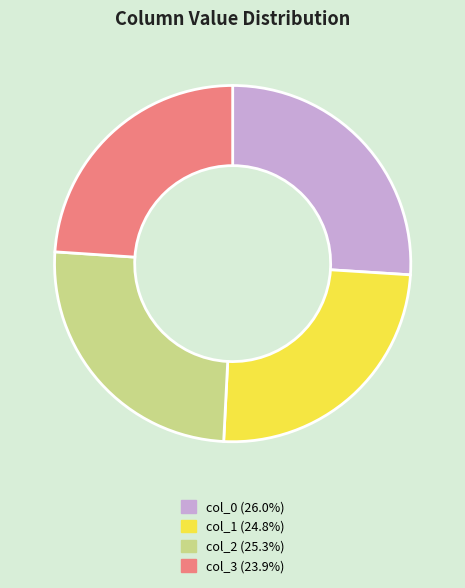

Does any single category account for the majority?

No